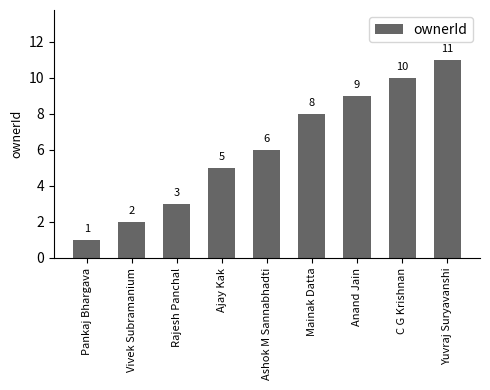

Are the bars horizontal?

No